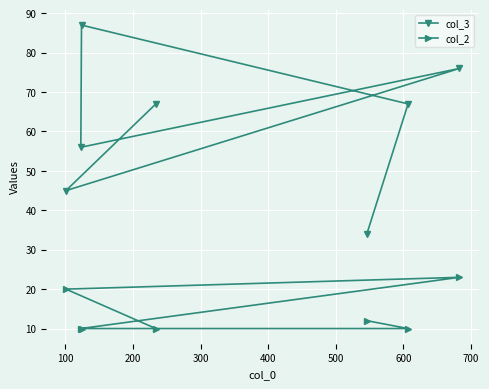

List the series in order of their overall mean, highest first.

col_3, col_2